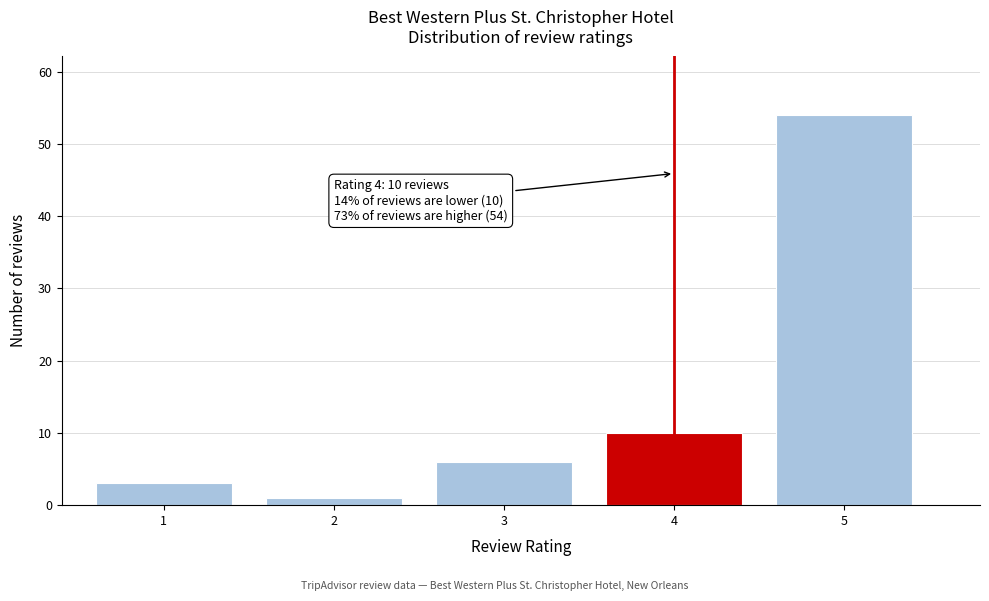

Reading left to right, what are all the values shown in this chart?

1=3	2=1	3=6	4=10	5=54